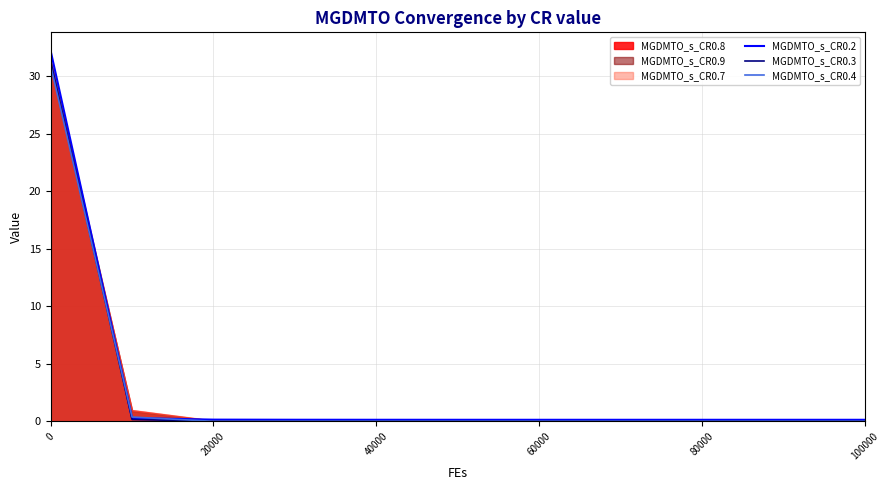

What is the maximum value for MGDMTO_s_CR0.2?

32.2